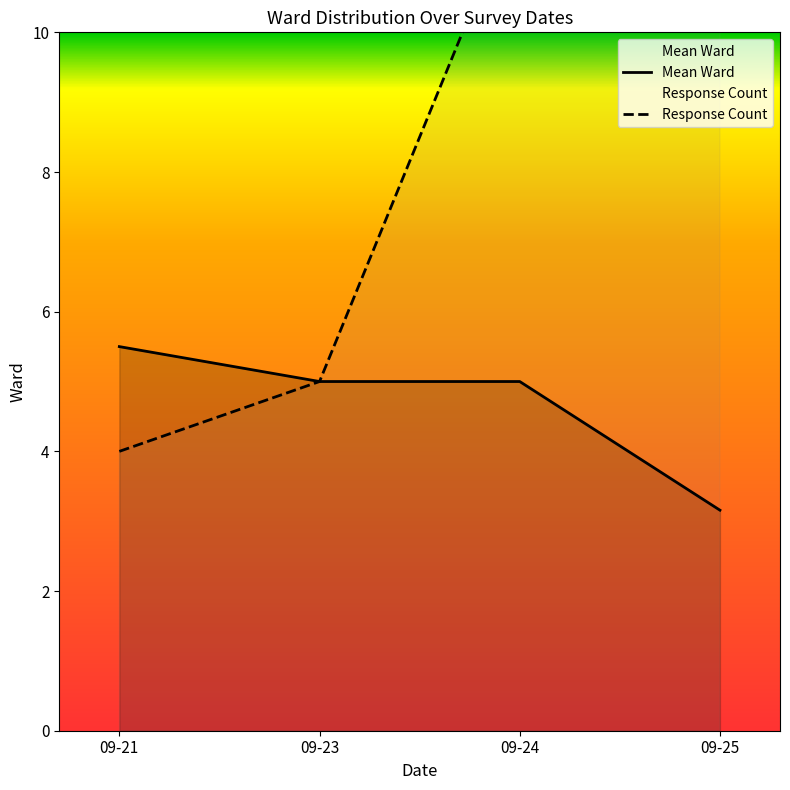

At how many categories does at least one series exceed 18?

1